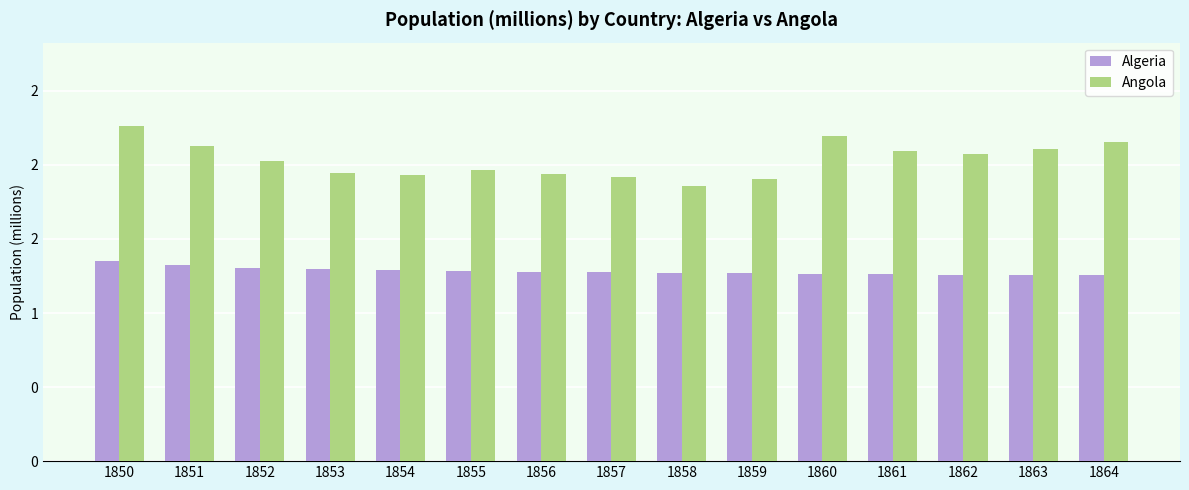

Are the bars horizontal?

No